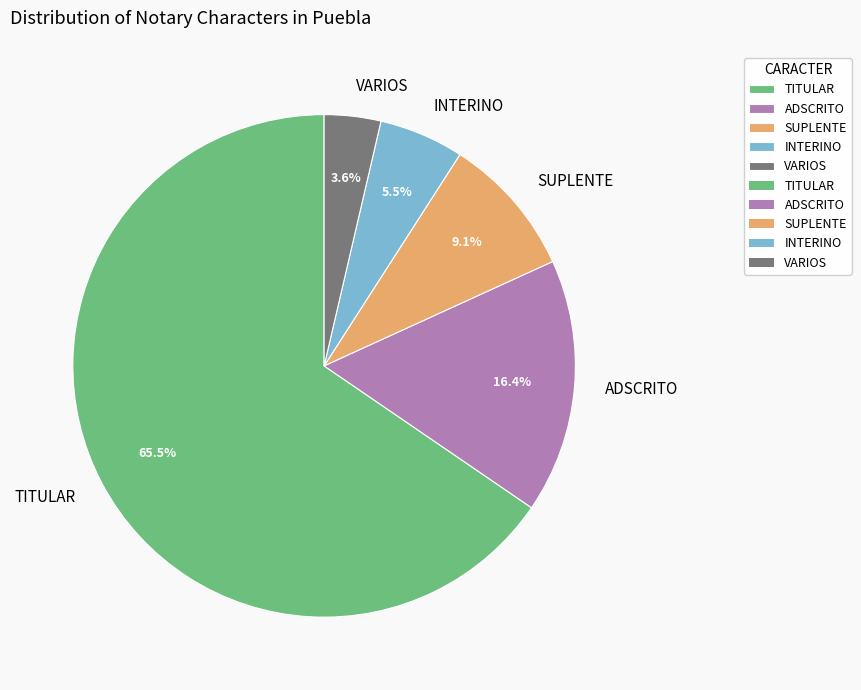

The VARIOS slice represents 14% of the pie. True or false?

False